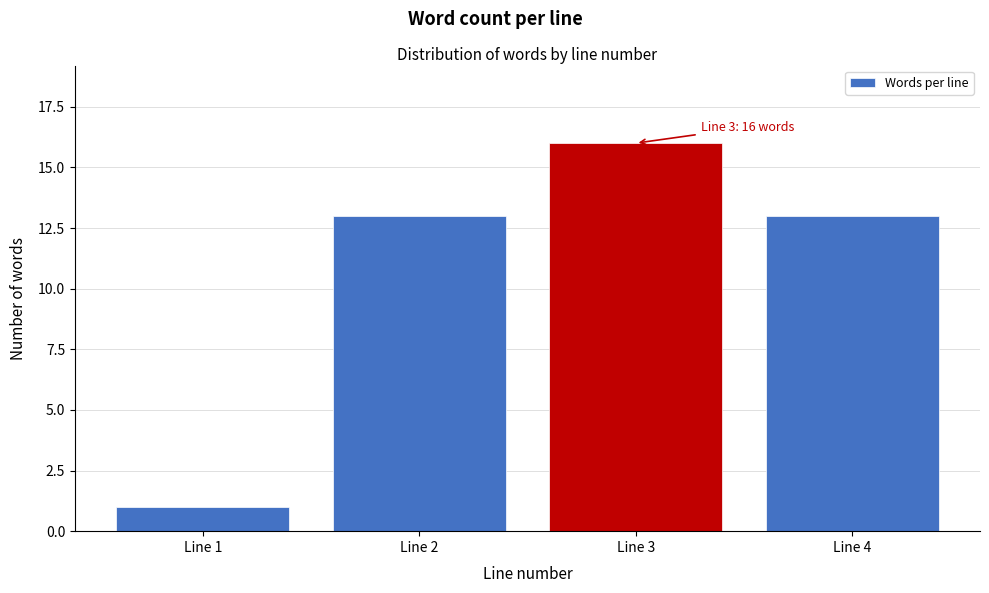

Reading right to left, transcribe all the data shown in this chart.

Line 4=13	Line 3=16	Line 2=13	Line 1=1